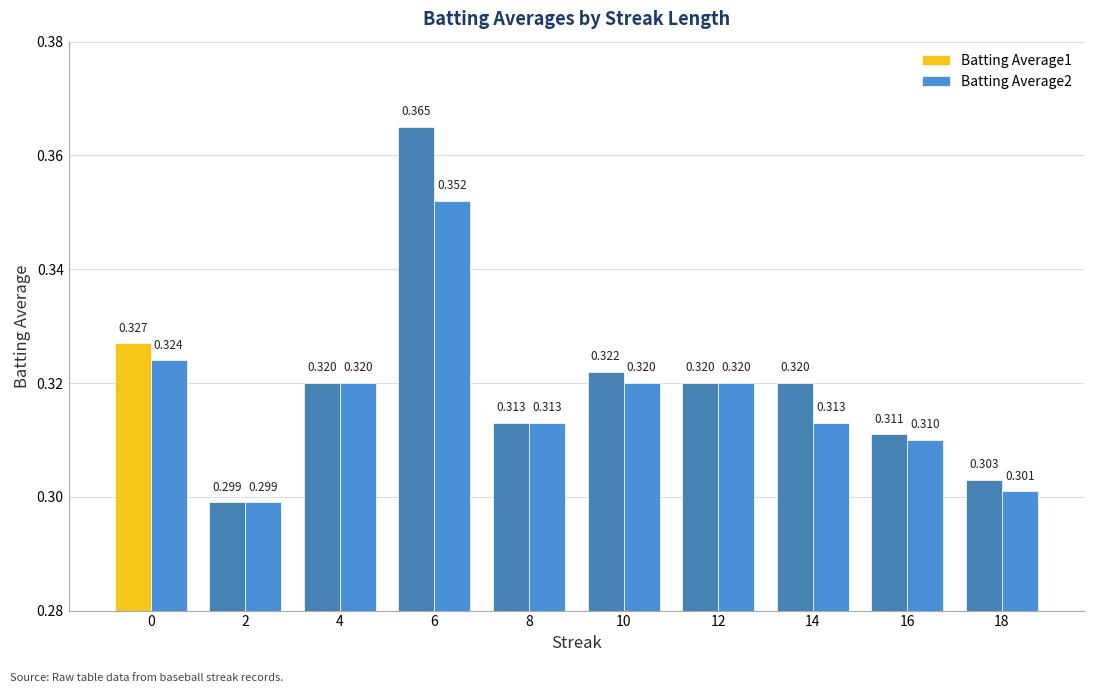

Rank the series at 0 from highest to lowest value.

Batting Average1, Batting Average2